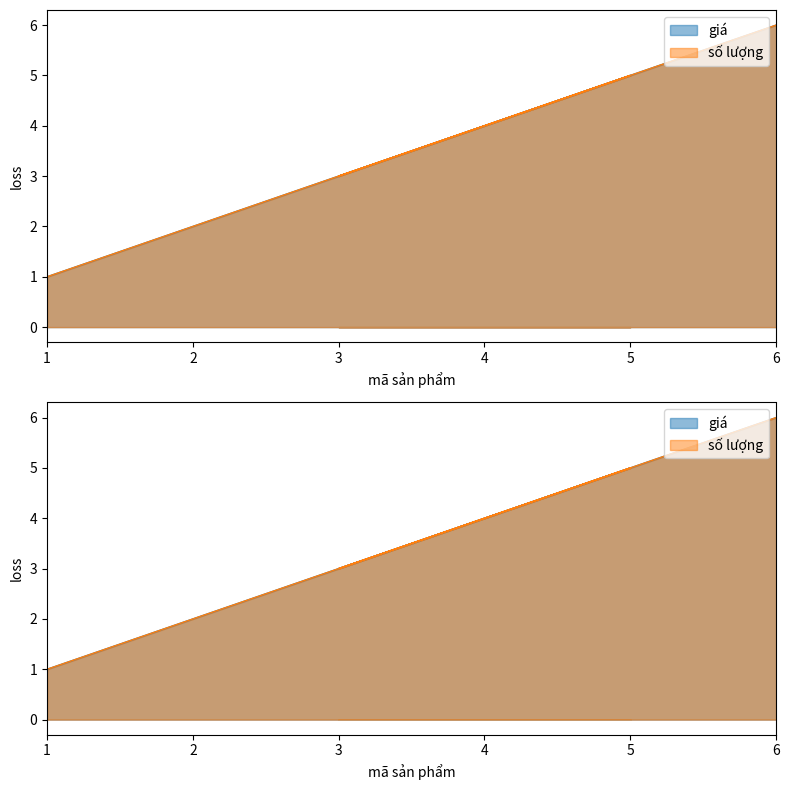

At which label is giá closest to 3?

3